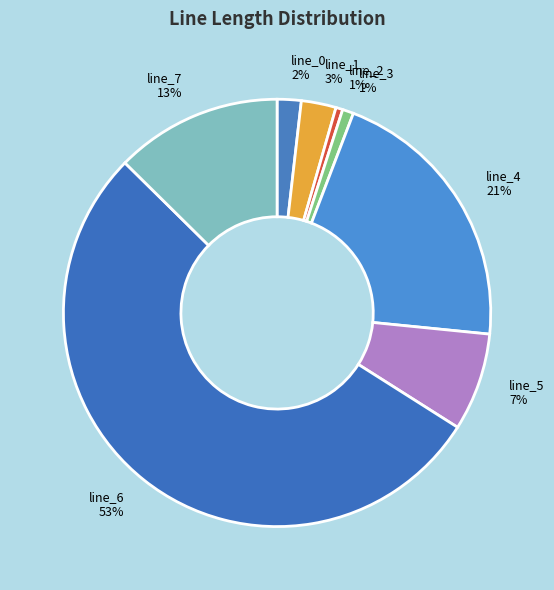

To the nearest percent, what portion does line_0 represent?

2%